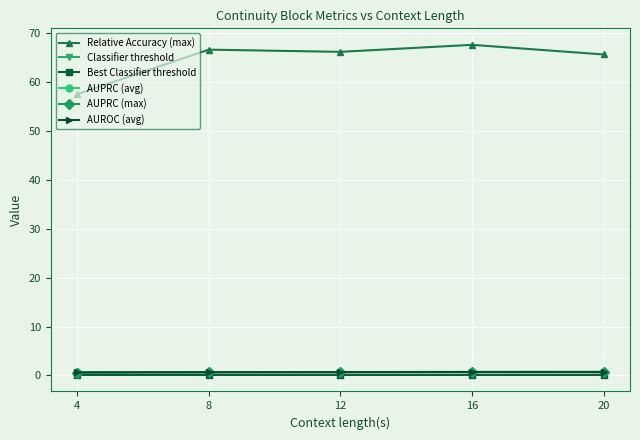

True or false: AUPRC (avg) and AUPRC (max) intersect in this chart.

False